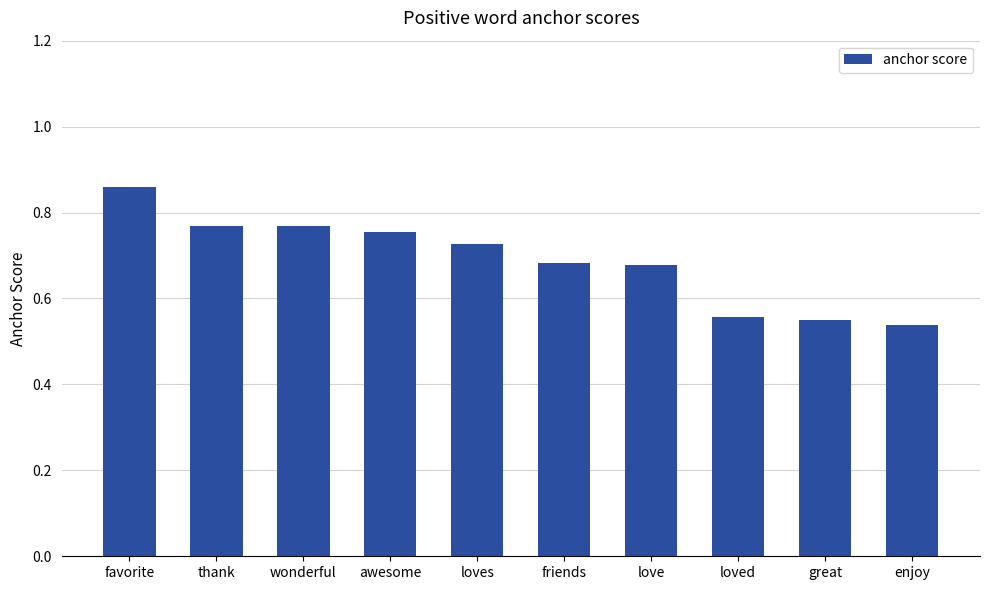

What is the change in value from wonderful to friends?

-0.1